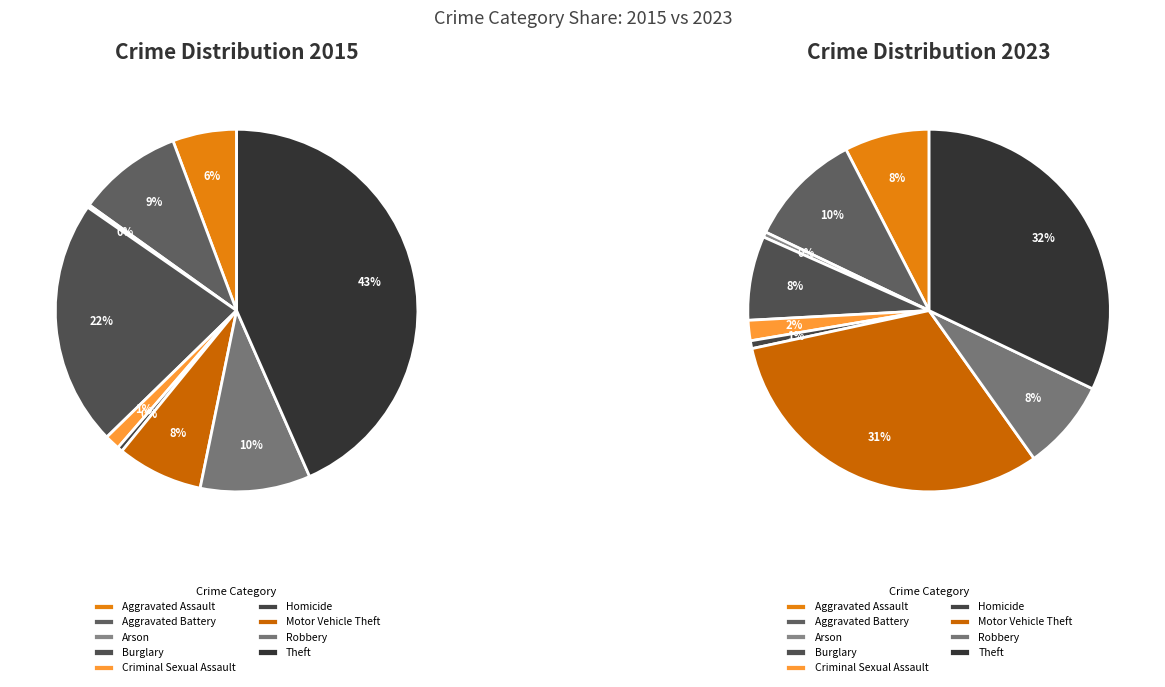

Does any single category account for the majority?

No